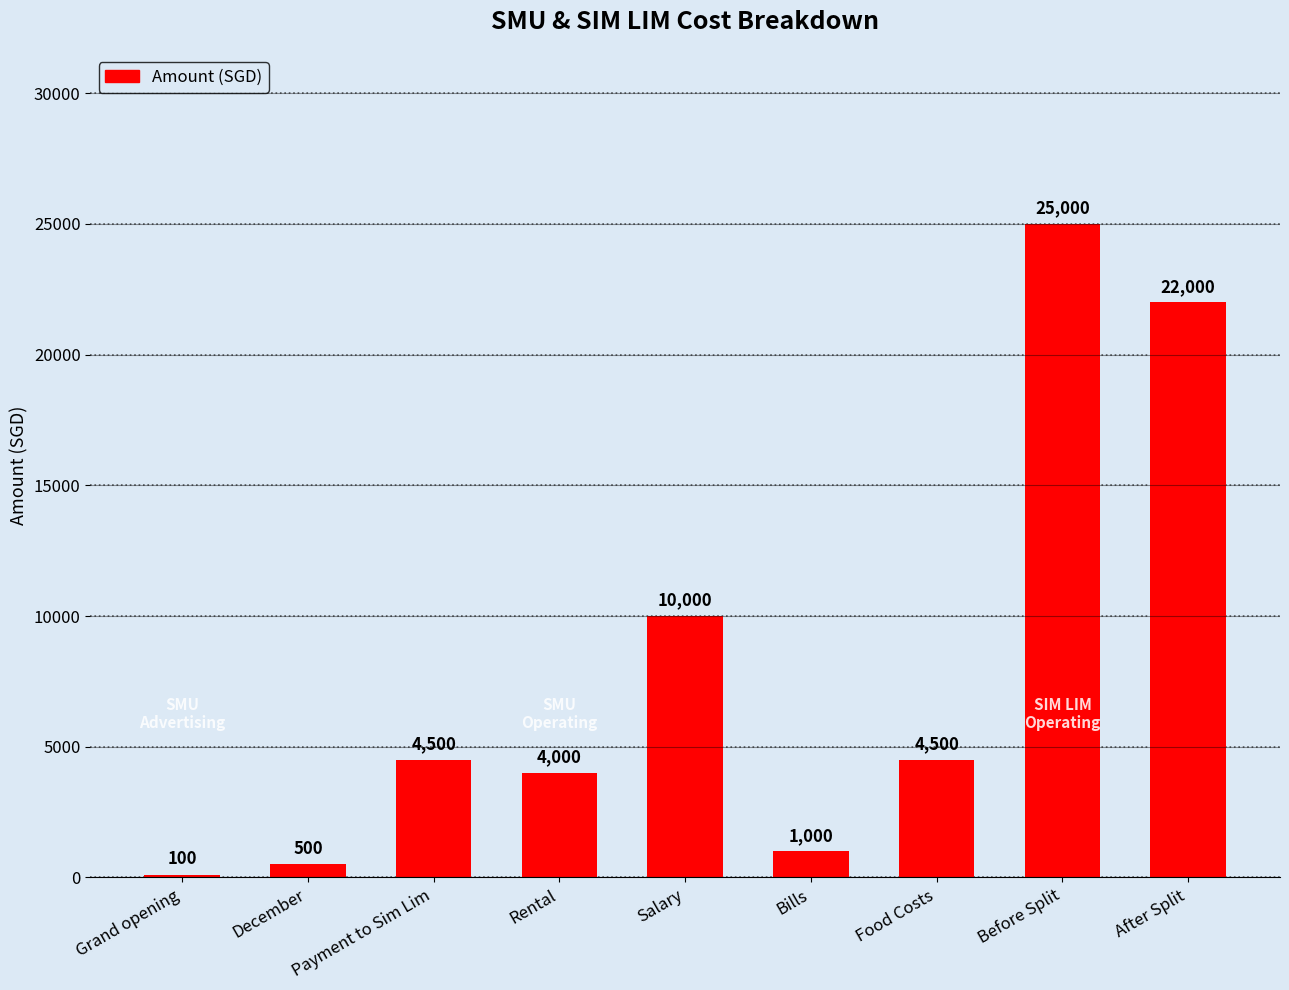

What is the label of the 1st bar from the left?

Grand opening